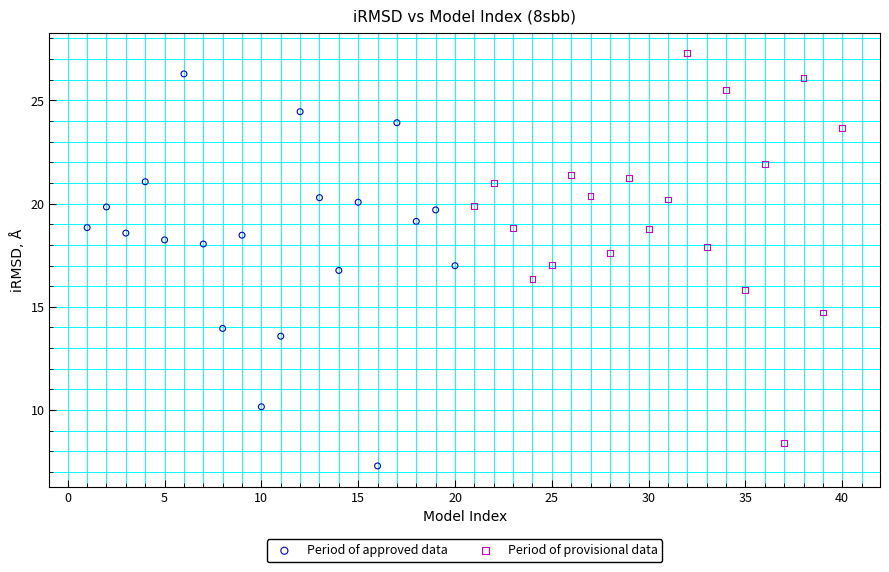

Which series contains the lowest Y value?

Period of approved data